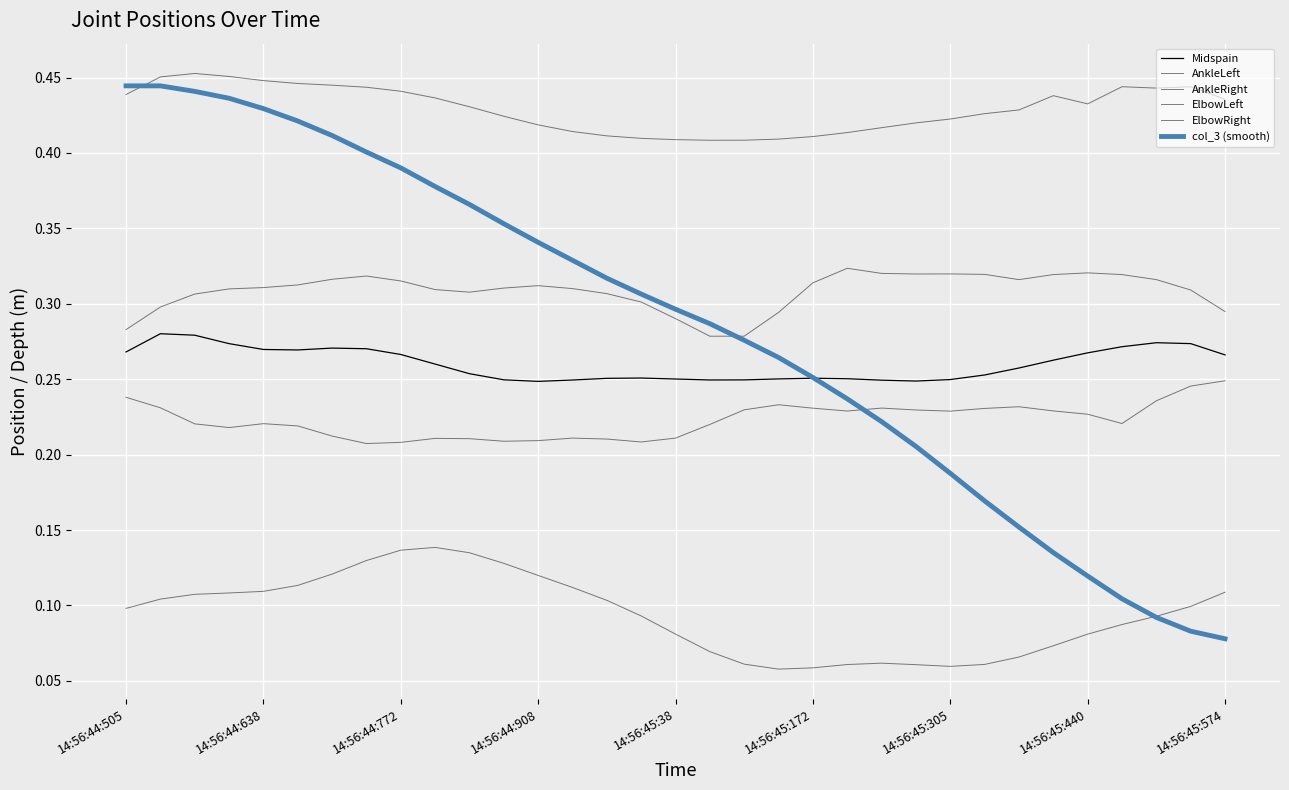

Does the chart have visible grid lines?

Yes